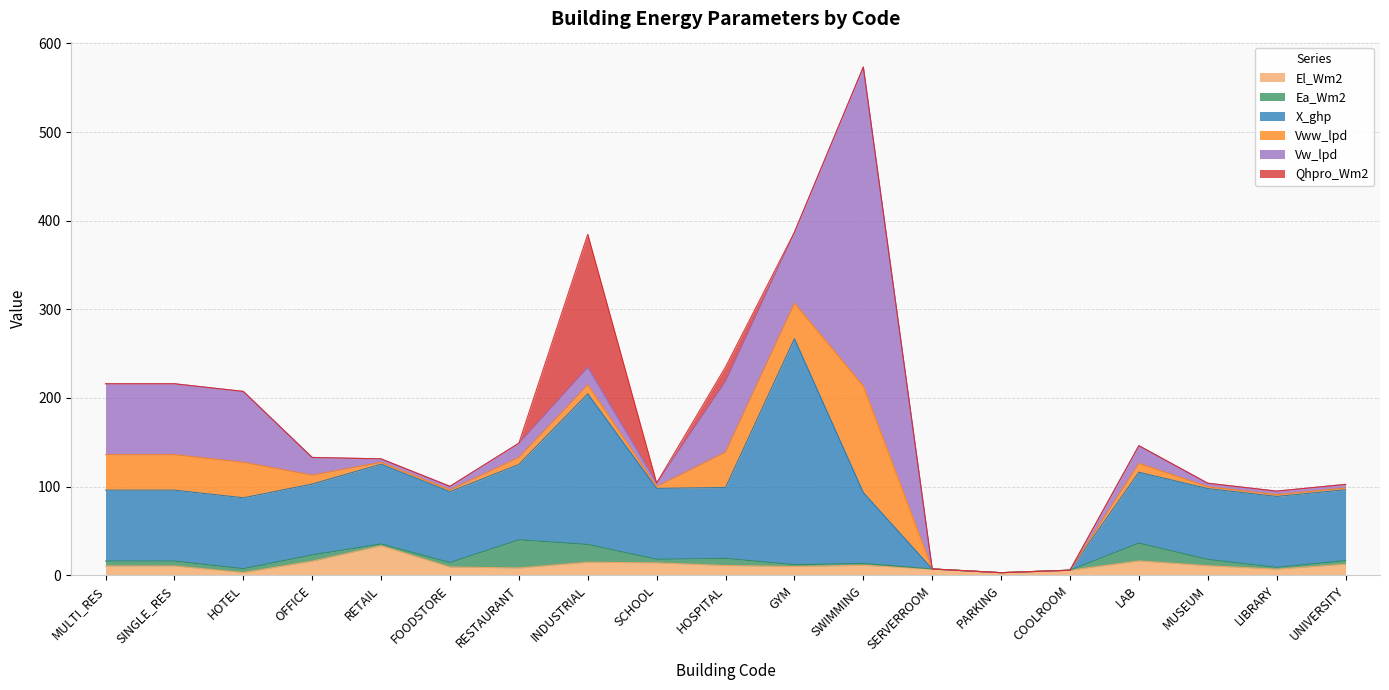

What is the sum of the Vww_lpd values at UNIVERSITY and HOTEL?

42.0